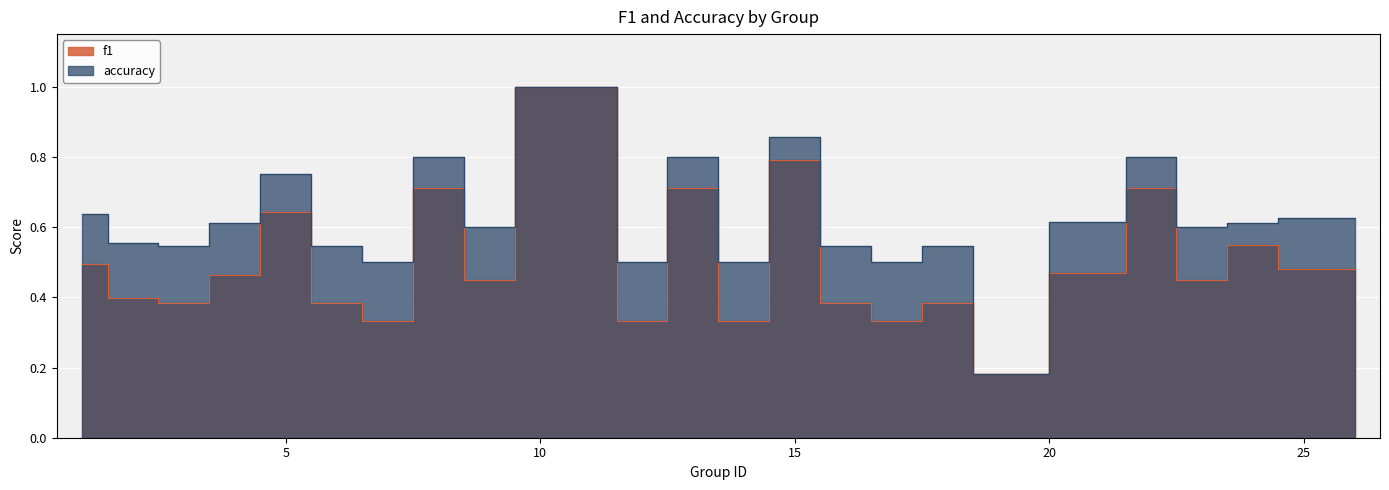

The accuracy series shows 0.9 at 23. True or false?

False